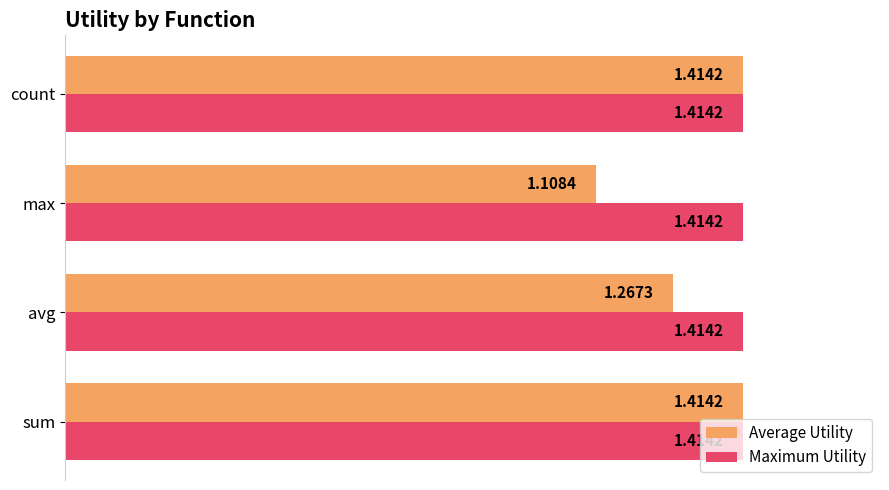

At which category does the chart reach its minimum across all series?

max